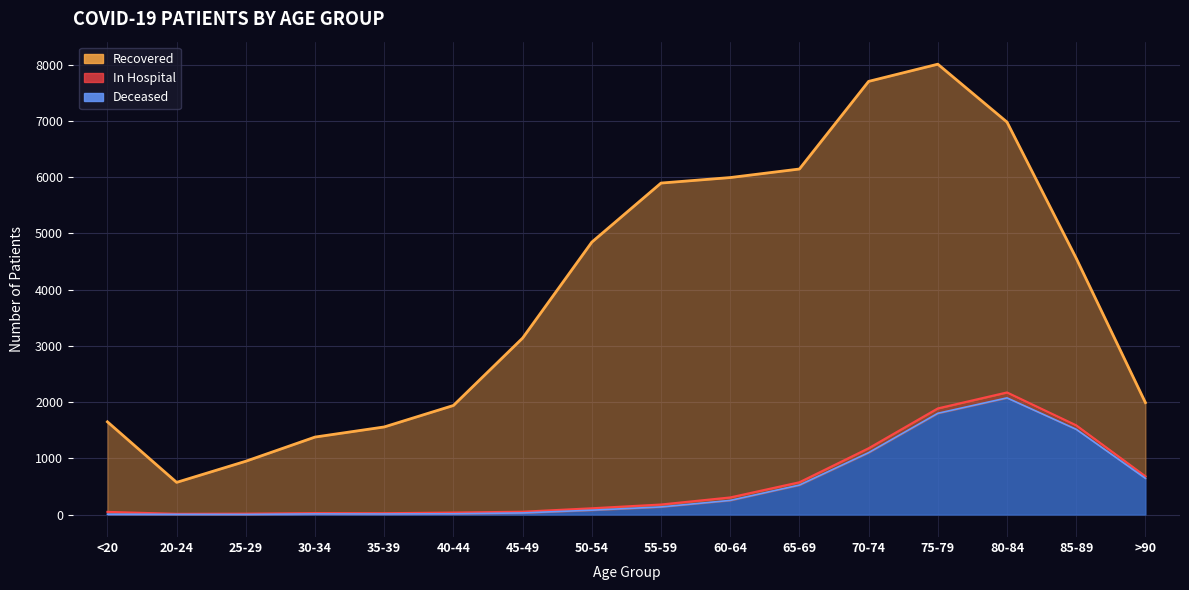

What is the average value of the patients_deceased series?

512